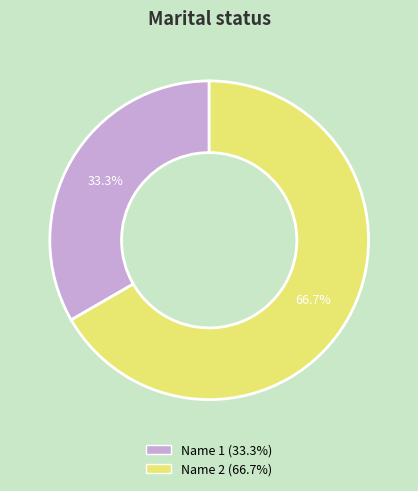

Count the number of slices in the pie.

2